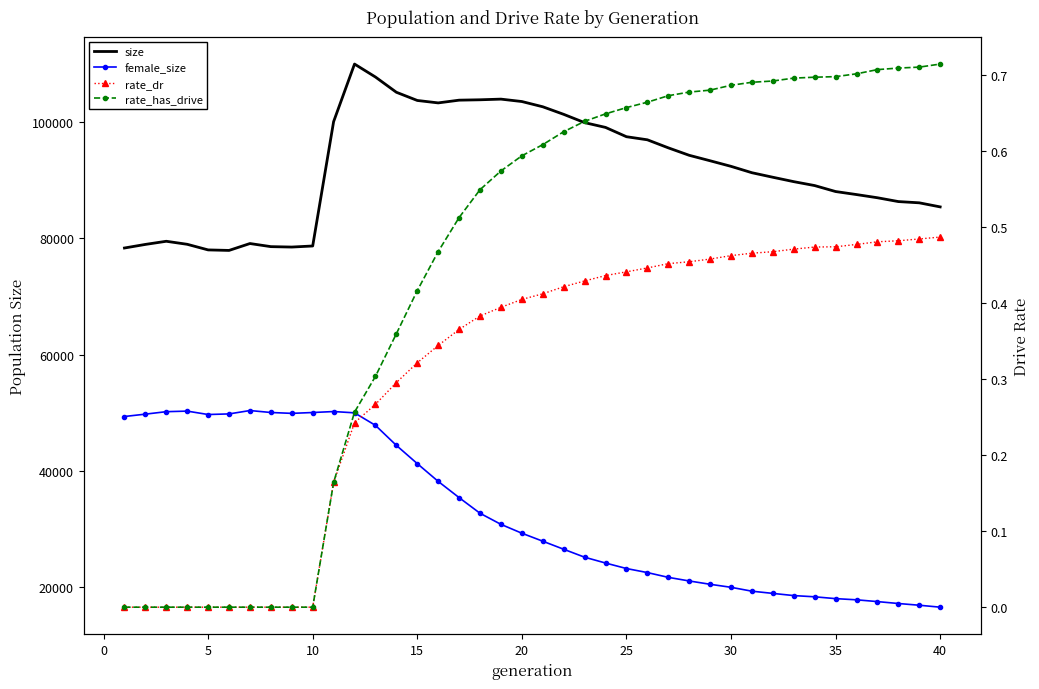

Rank the series by their maximum value, from lowest to highest.

rate_dr, rate_has_drive, female_size, size